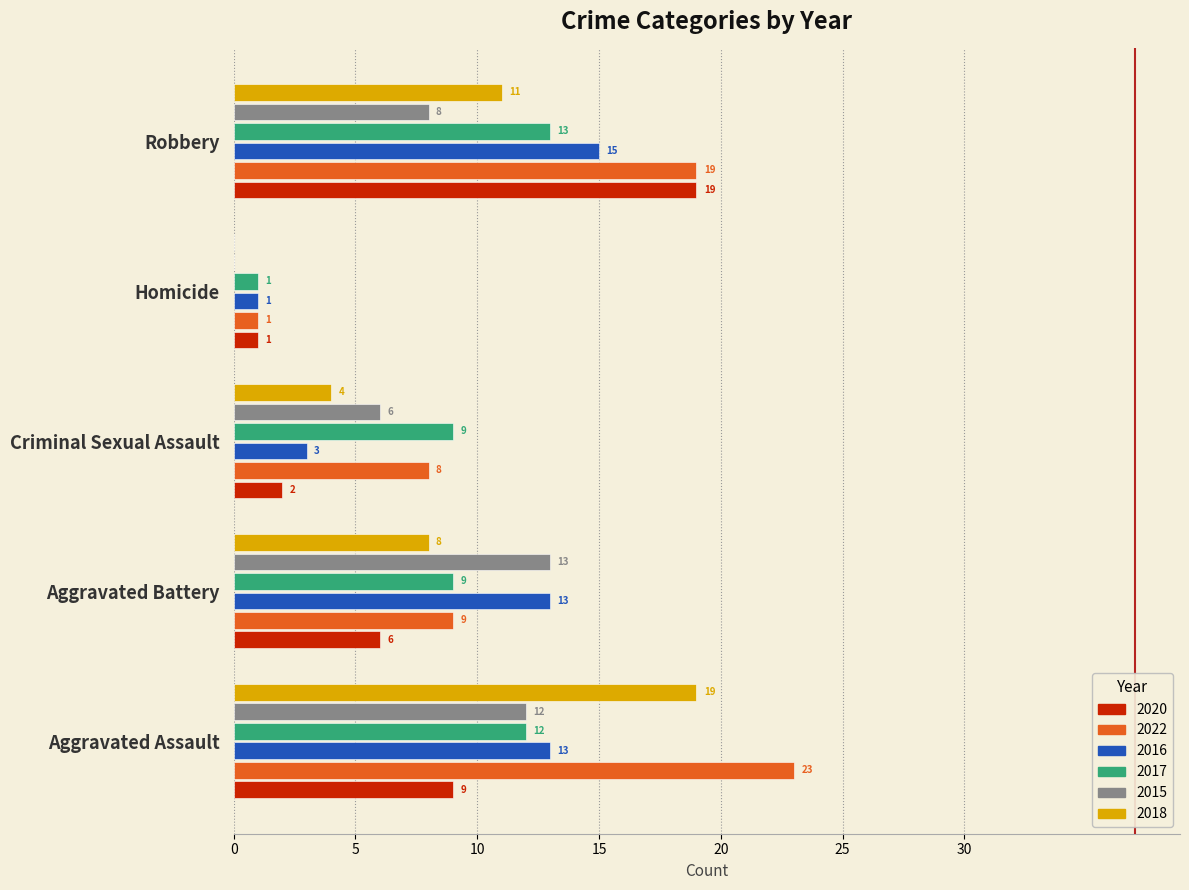

What is the approximate value of 2016 at Aggravated Assault?

13